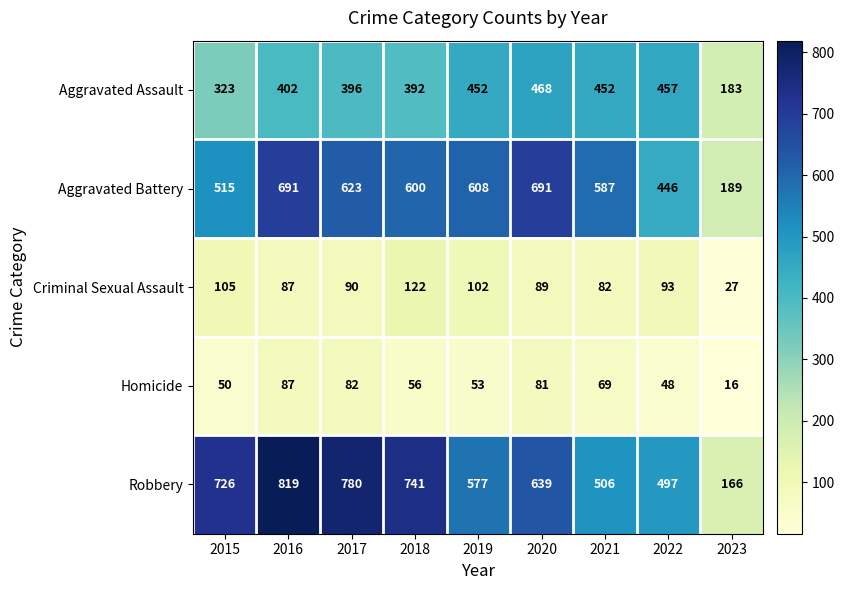

What is the sum of the Aggravated Assault values at 2022 and 2023?

640